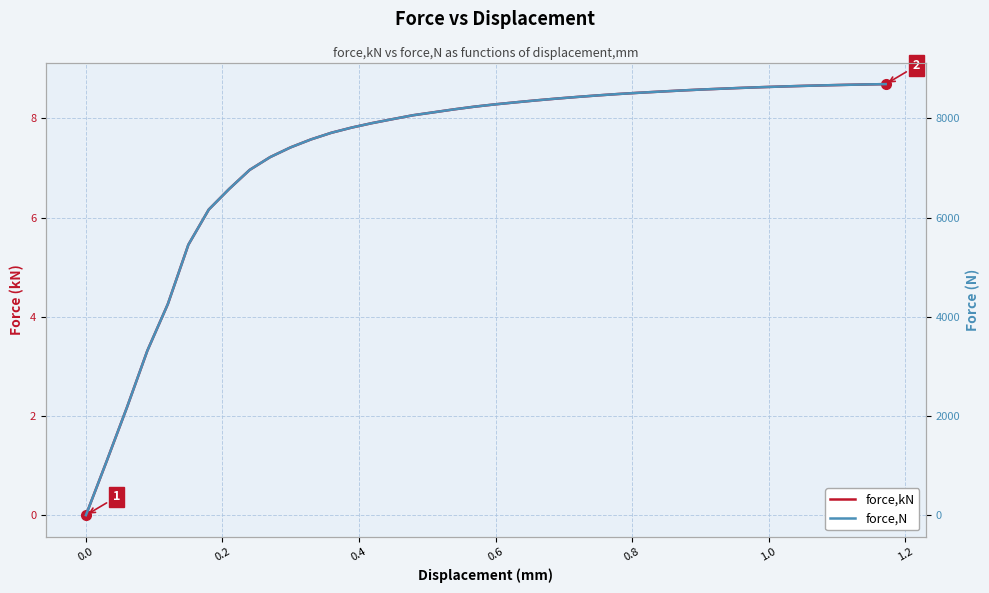

What are all the series names shown in the legend?

force,kN, force,N